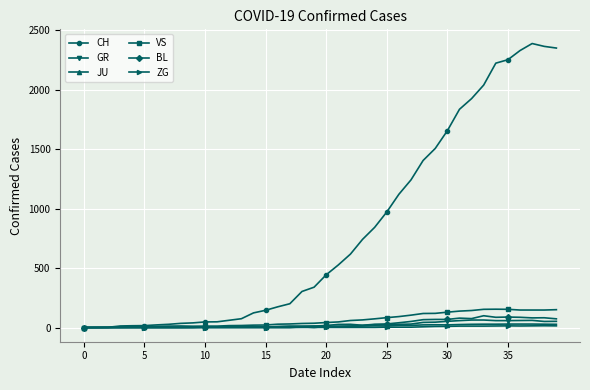

Which series has the widest spread of values?

CH